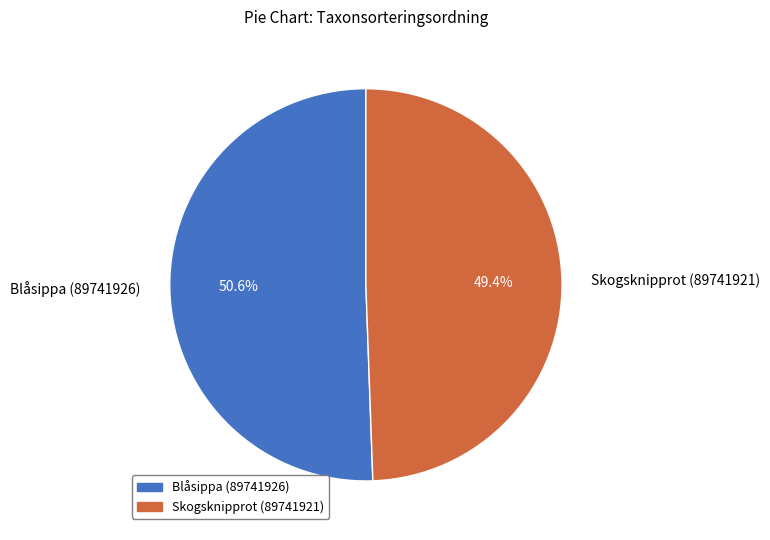

To the nearest percent, what is the difference between the Blåsippa (89741926) and Skogsknipprot (89741921) slice percentages?

1%